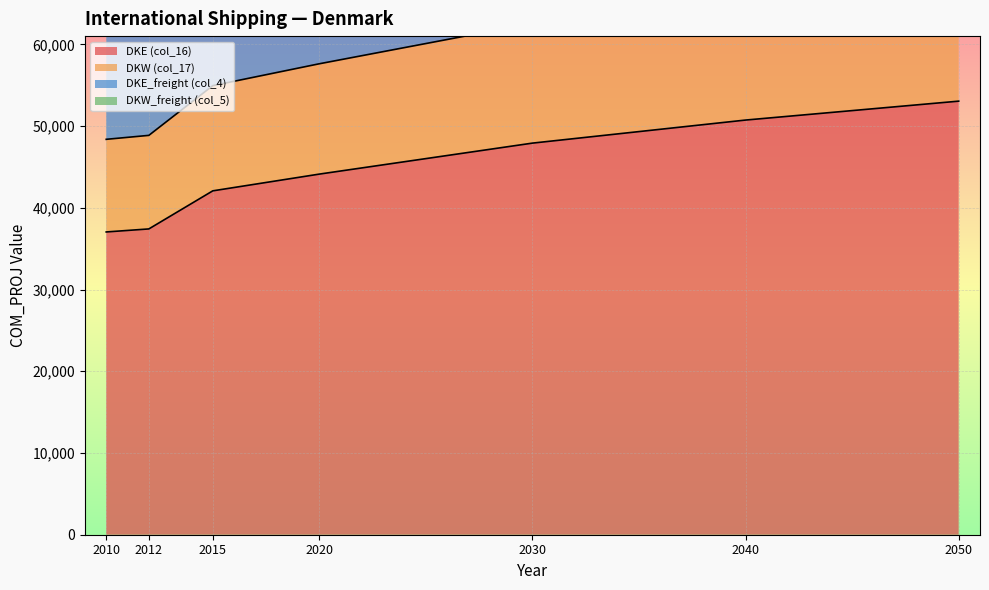

True or false: DKE (col_16) and DKW (col_17) cross at least once.

False